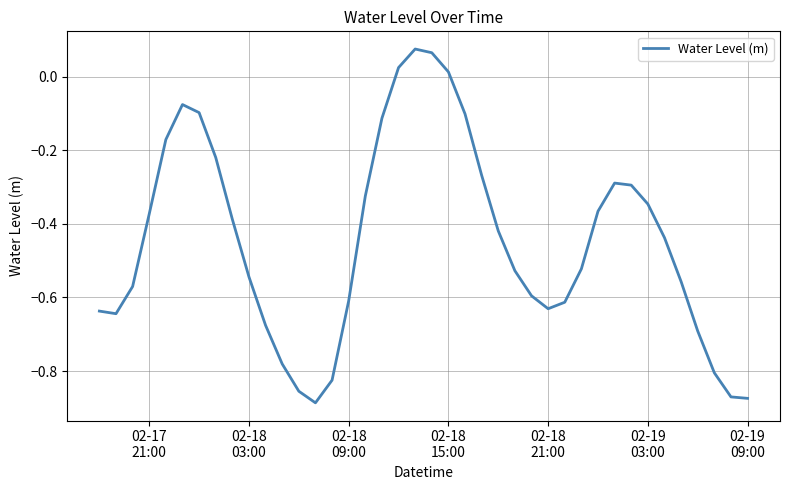

How many lines are shown in the chart?

1